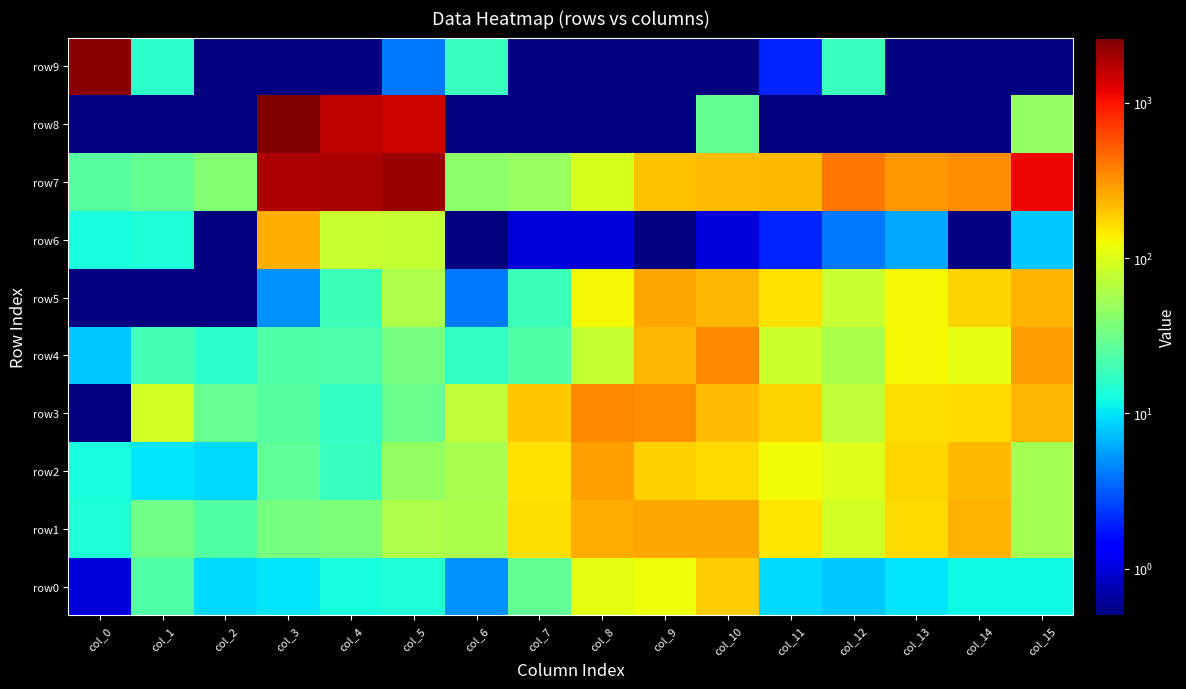

Which series changed the most between col_5 and col_9?

row7